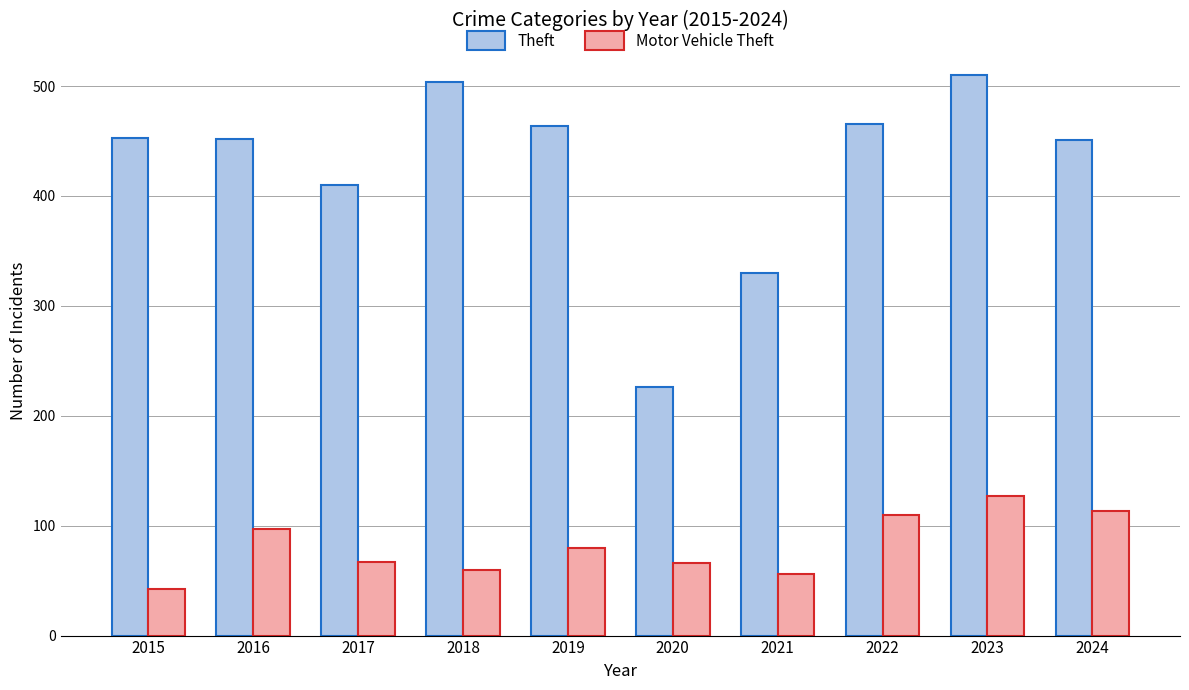

Does the chart contain any negative values?

No